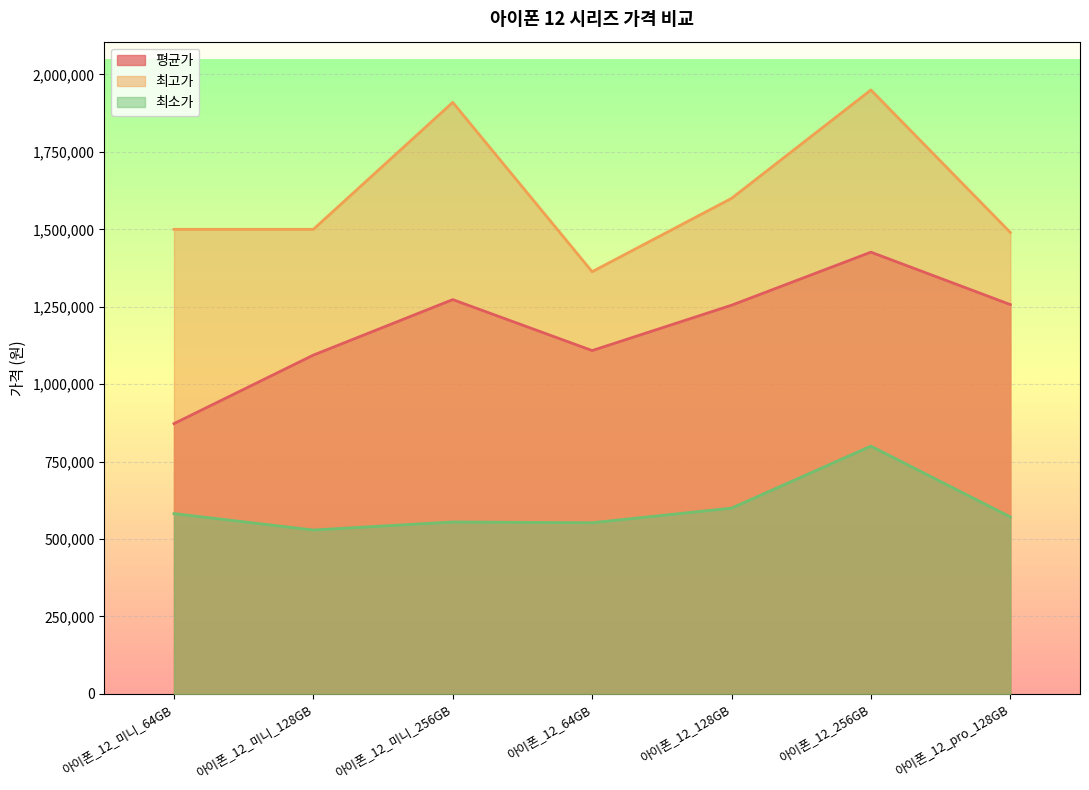

Is it true that 최고가 equals 1319504 at 아이폰_12_256GB?

False